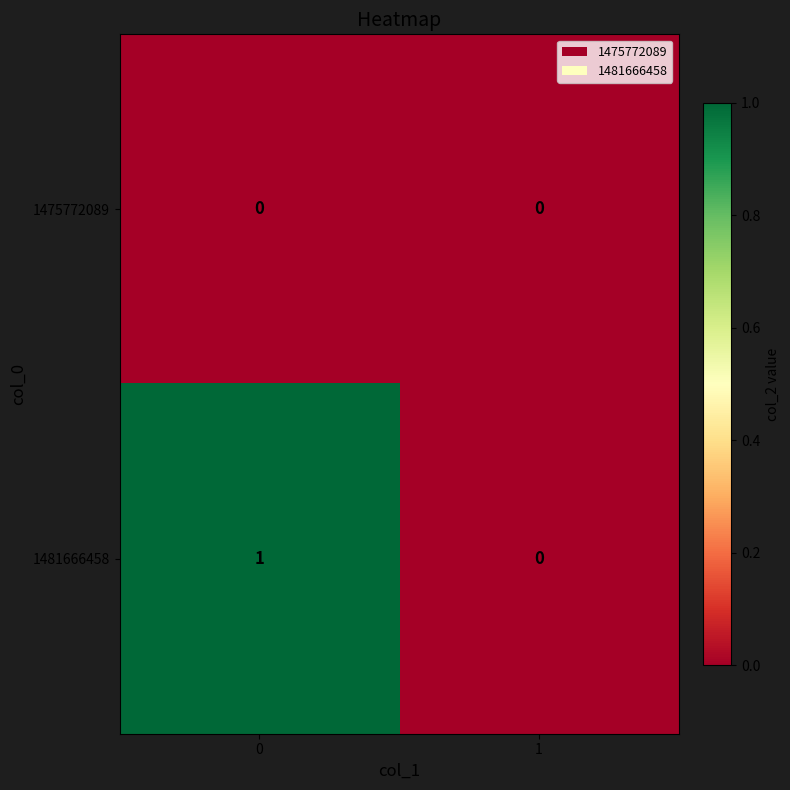

Reading left to right, what are all the values shown in this chart?

1475772089: 0	0
1481666458: 1	0